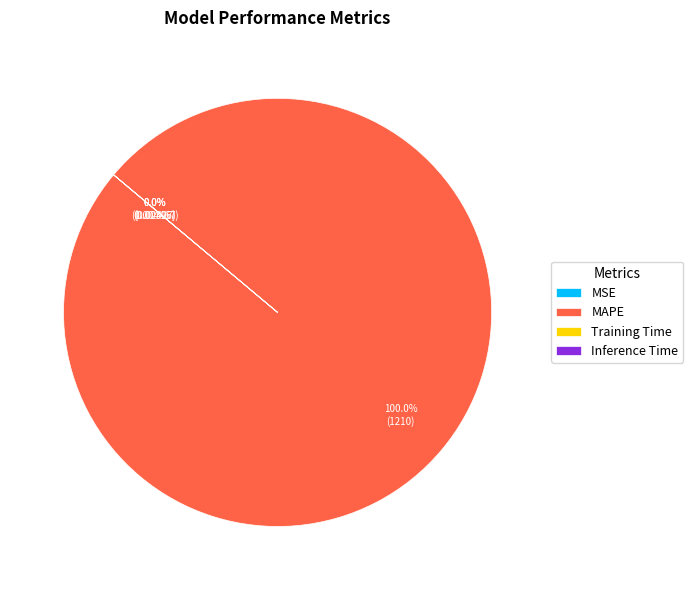

Which category has the biggest portion of the pie?

MAPE